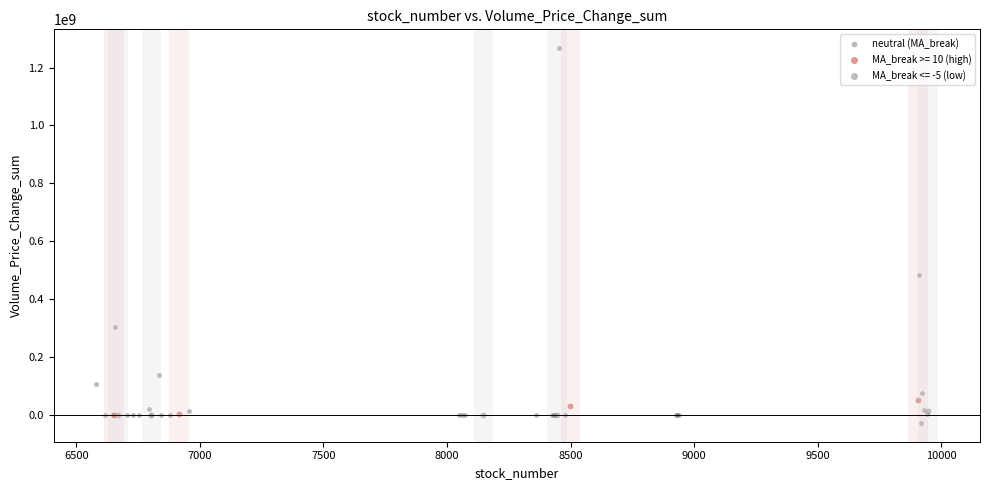

Which series reaches the maximum Y coordinate?

neutral (MA_break)